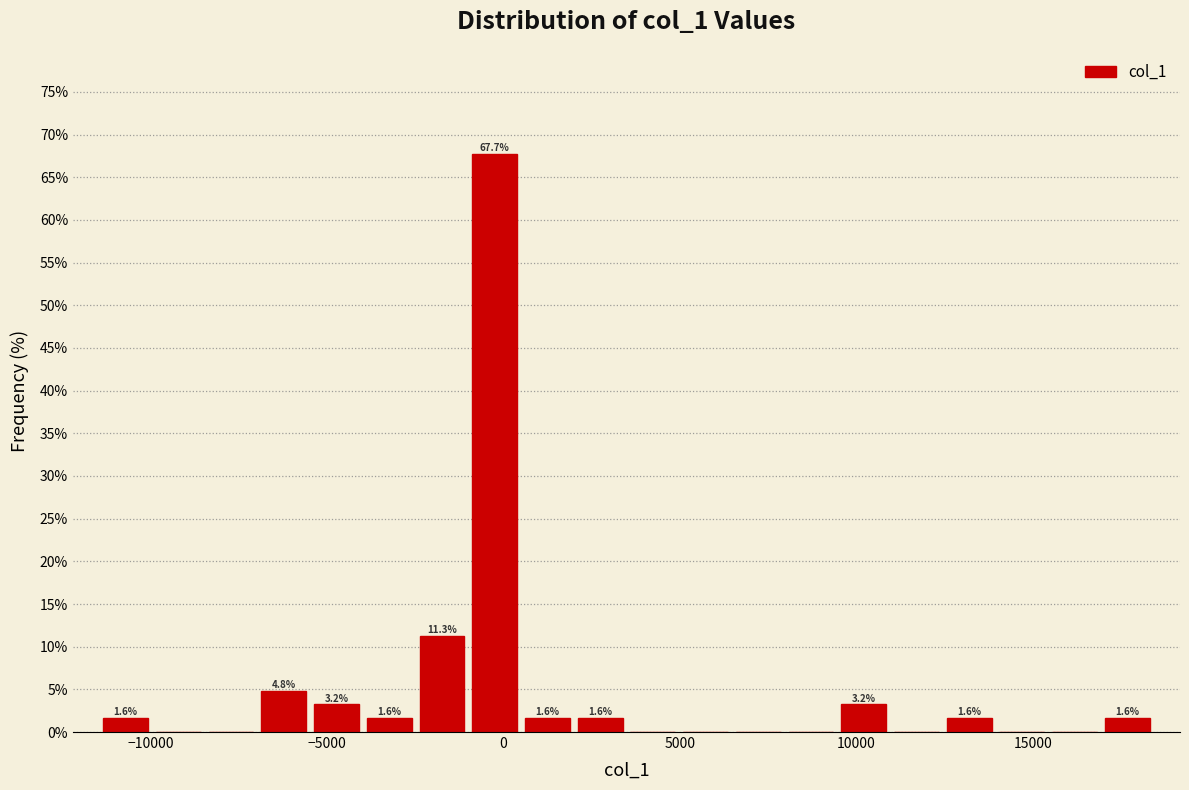

Read against the x-axis, roughly where is the centre of the tallest bar?

-500